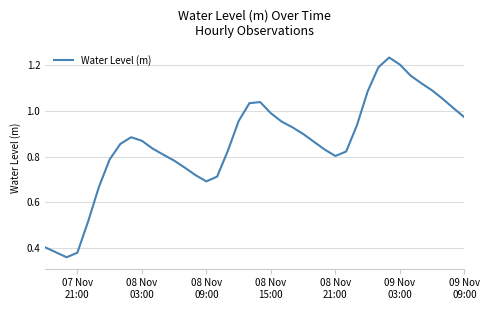

Does the chart display data point markers on the line(s)?

No